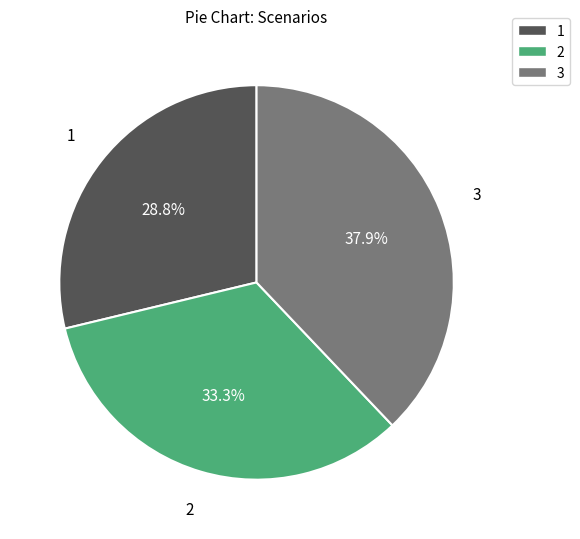

To the nearest percent, what is the average slice percentage?

33%